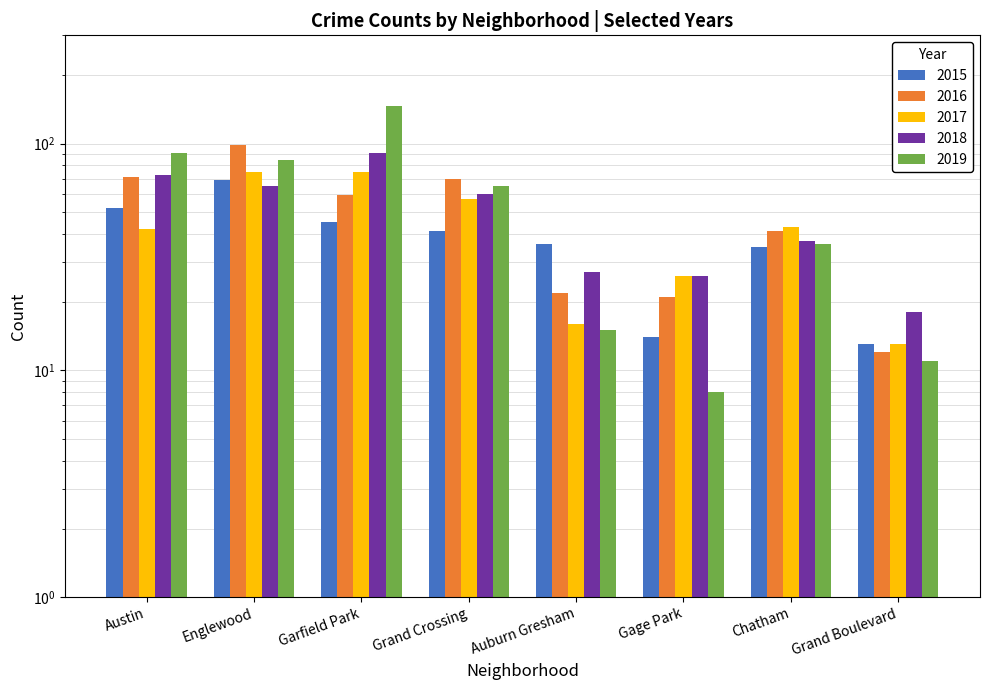

At Grand Boulevard, list the series in order from largest to smallest.

2018, 2015, 2017, 2016, 2019